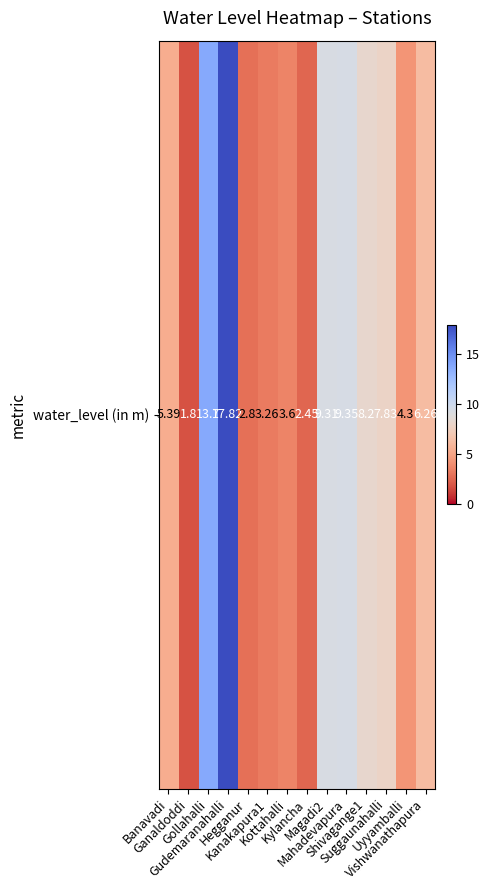

Which category has the highest value across all series?

Gudemaranahalli